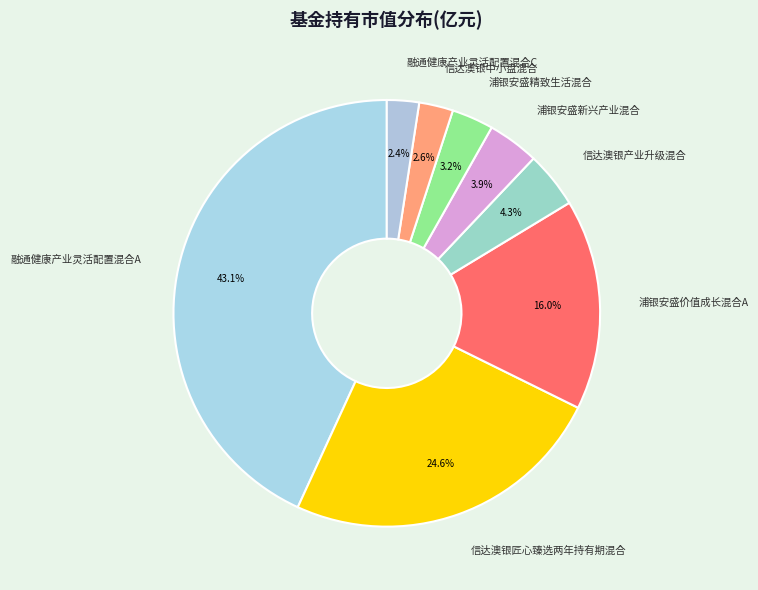

How many slices are in this pie chart?

8